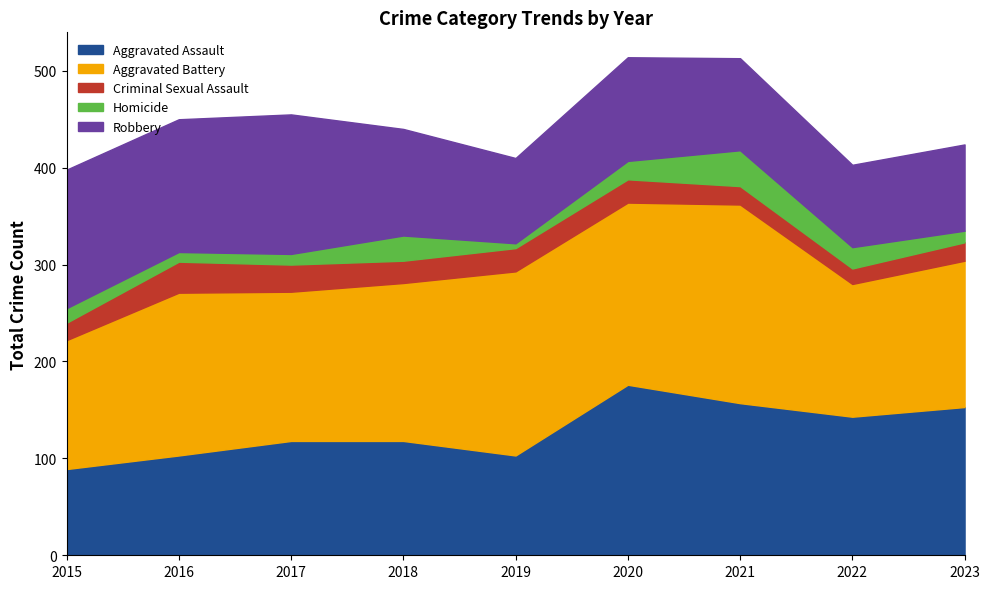

True or false: Robbery has more than 2 points higher than both neighbors.

False